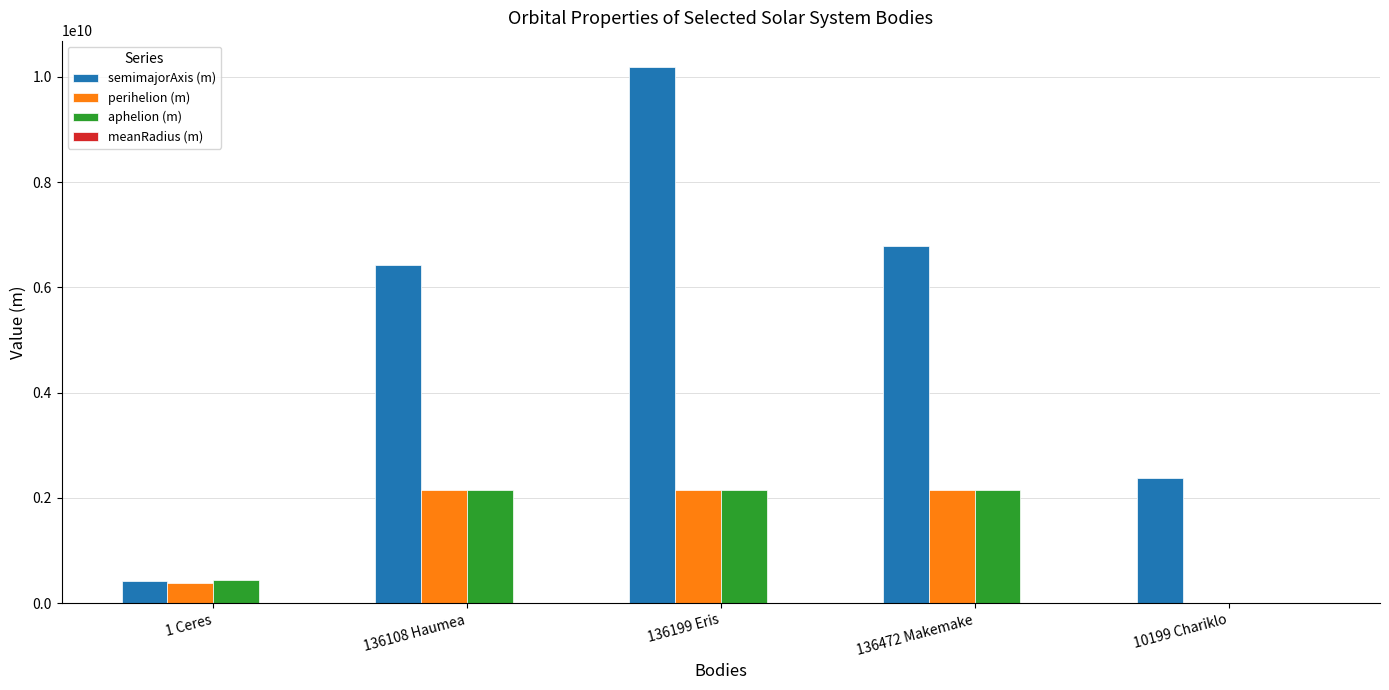

At which label is semimajorAxis (m) closest to 5296845125?

136108 Haumea